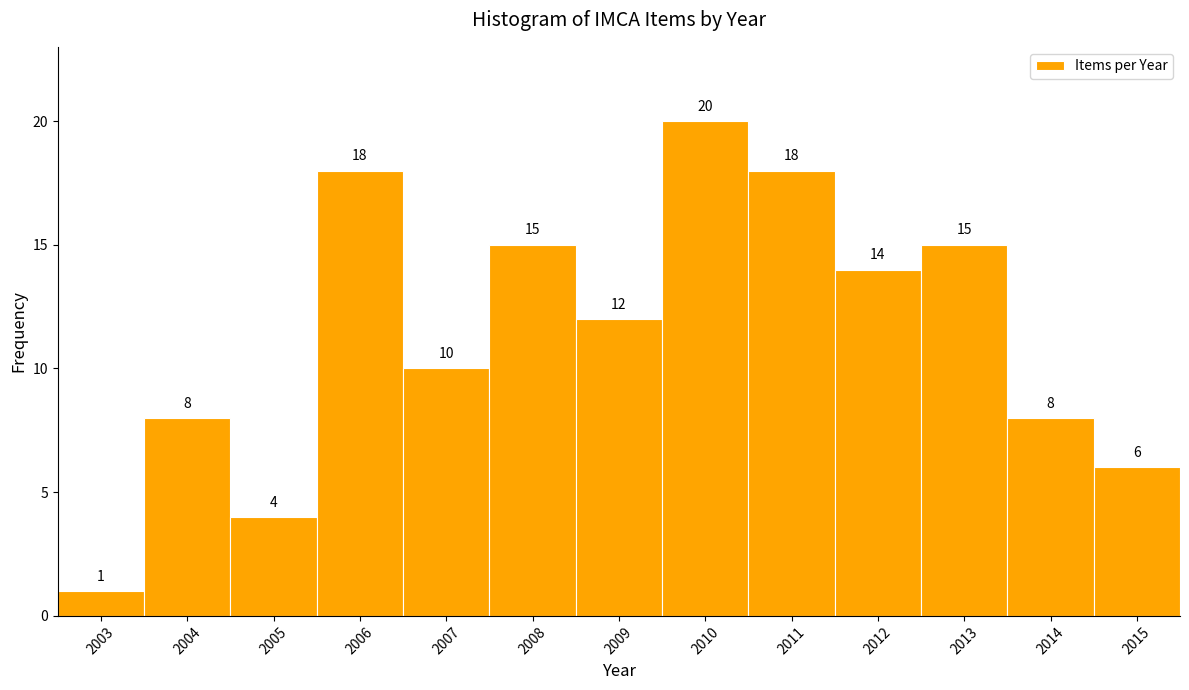

What is the height of the bar covering 2012.5 to 2013.5 on the x-axis?

15